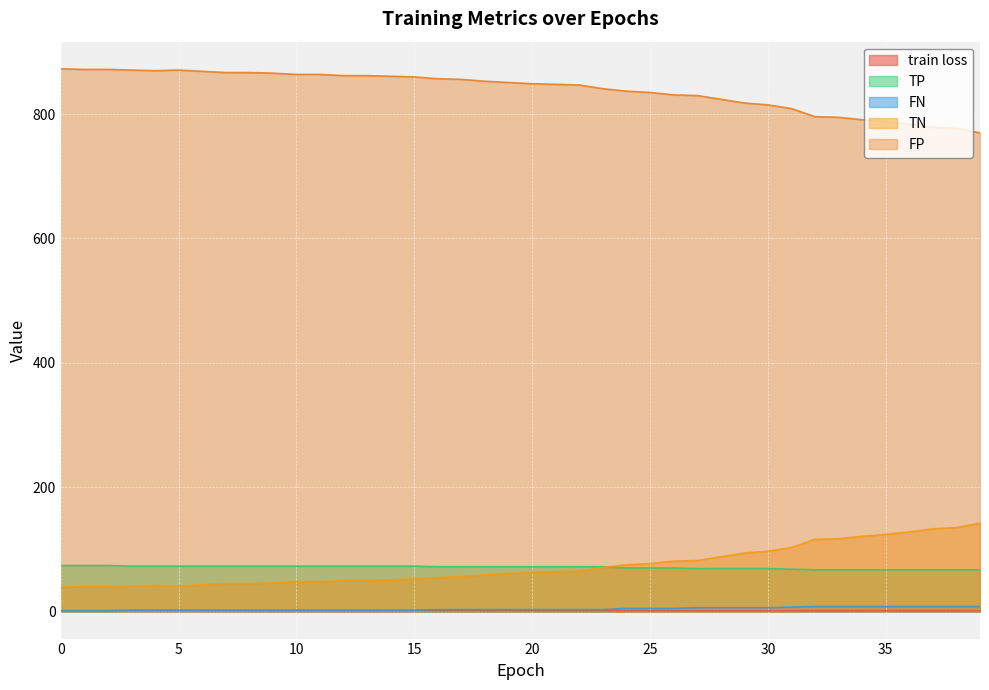

How many lines are shown in the chart?

5